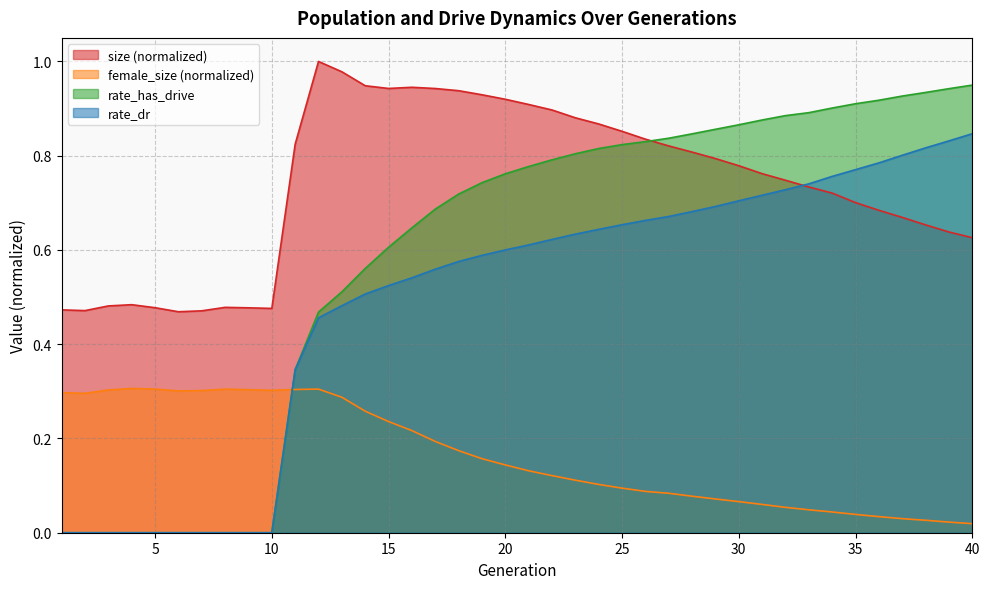

Reading right to left, extract all data points from this chart.

size: 40=0.6	39=0.6	38=0.7	37=0.7	36=0.7	35=0.7	34=0.7	33=0.7	32=0.7	31=0.8	30=0.8	29=0.8	28=0.8	27=0.8	26=0.8	25=0.9	24=0.9	23=0.9	22=0.9	21=0.9	20=0.9	19=0.9	18=0.9	17=0.9	16=0.9	15=0.9	14=0.9	13=1.0	12=1.0	11=0.8	10=0.5	9=0.5	8=0.5	7=0.5	6=0.5	5=0.5	4=0.5	3=0.5	2=0.5	1=0.5
female_size: 40=0.0	39=0.0	38=0.0	37=0.0	36=0.0	35=0.0	34=0.0	33=0.0	32=0.1	31=0.1	30=0.1	29=0.1	28=0.1	27=0.1	26=0.1	25=0.1	24=0.1	23=0.1	22=0.1	21=0.1	20=0.1	19=0.2	18=0.2	17=0.2	16=0.2	15=0.2	14=0.3	13=0.3	12=0.3	11=0.3	10=0.3	9=0.3	8=0.3	7=0.3	6=0.3	5=0.3	4=0.3	3=0.3	2=0.3	1=0.3
rate_dr: 40=0.8	39=0.8	38=0.8	37=0.8	36=0.8	35=0.8	34=0.8	33=0.7	32=0.7	31=0.7	30=0.7	29=0.7	28=0.7	27=0.7	26=0.7	25=0.7	24=0.6	23=0.6	22=0.6	21=0.6	20=0.6	19=0.6	18=0.6	17=0.6	16=0.5	15=0.5	14=0.5	13=0.5	12=0.5	11=0.3	10=0.0	9=0.0	8=0.0	7=0.0	6=0.0	5=0.0	4=0.0	3=0.0	2=0.0	1=0.0
rate_has_drive: 40=0.9	39=0.9	38=0.9	37=0.9	36=0.9	35=0.9	34=0.9	33=0.9	32=0.9	31=0.9	30=0.9	29=0.9	28=0.8	27=0.8	26=0.8	25=0.8	24=0.8	23=0.8	22=0.8	21=0.8	20=0.8	19=0.7	18=0.7	17=0.7	16=0.6	15=0.6	14=0.6	13=0.5	12=0.5	11=0.3	10=0.0	9=0.0	8=0.0	7=0.0	6=0.0	5=0.0	4=0.0	3=0.0	2=0.0	1=0.0